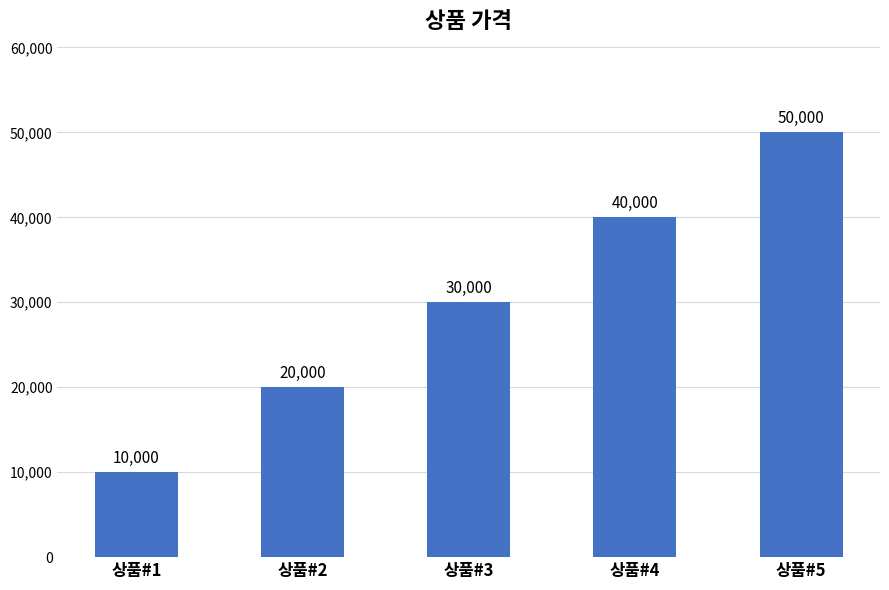

Read the value at 상품#2, to the nearest 50.

20000